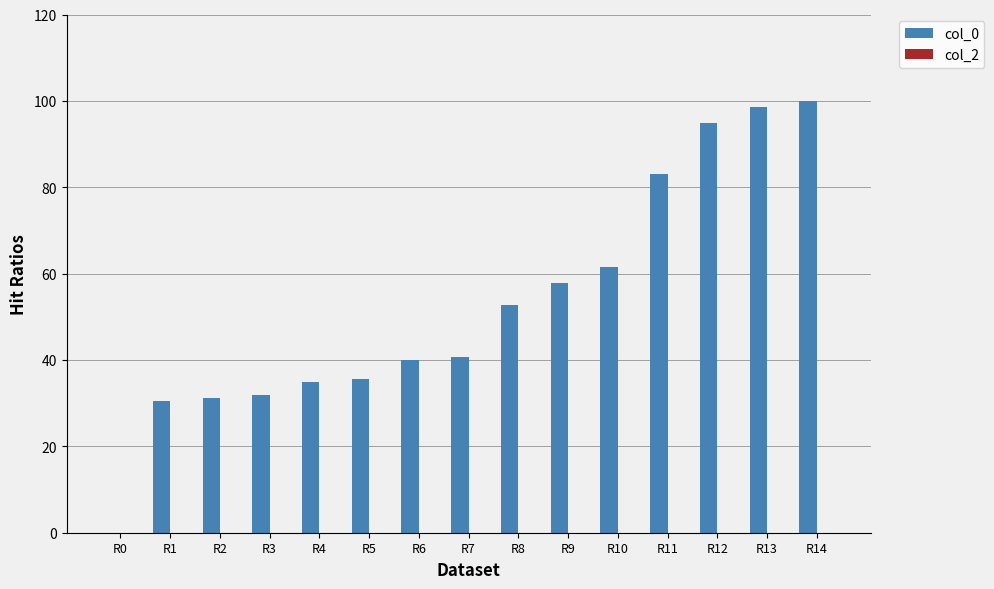

What is the sum of the values at R4 and R13?

133.4